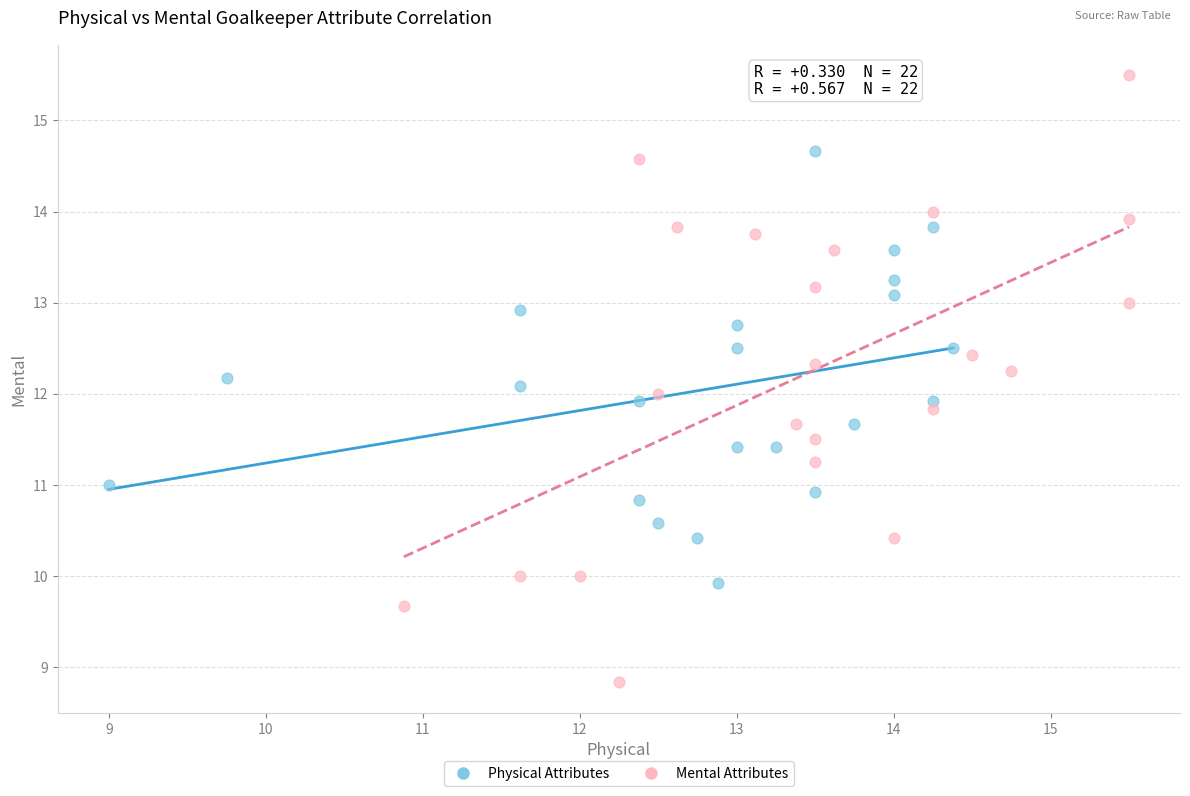

Which series reaches the minimum Y coordinate?

Mental Attributes